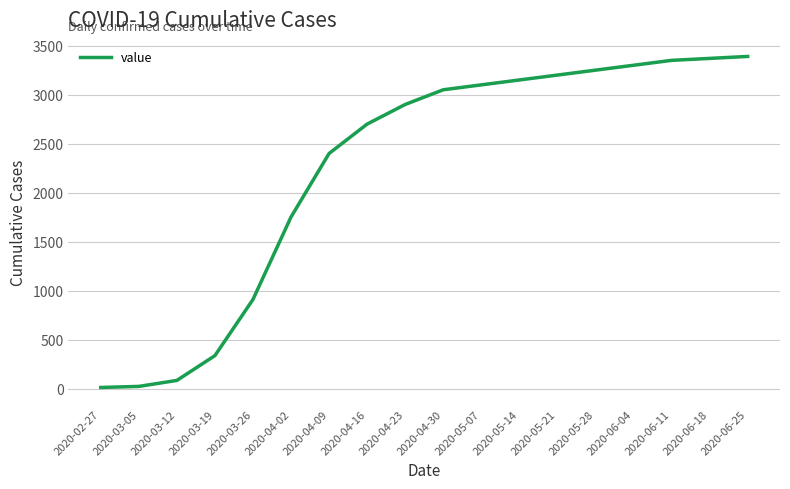

How many values are below 3050?

9